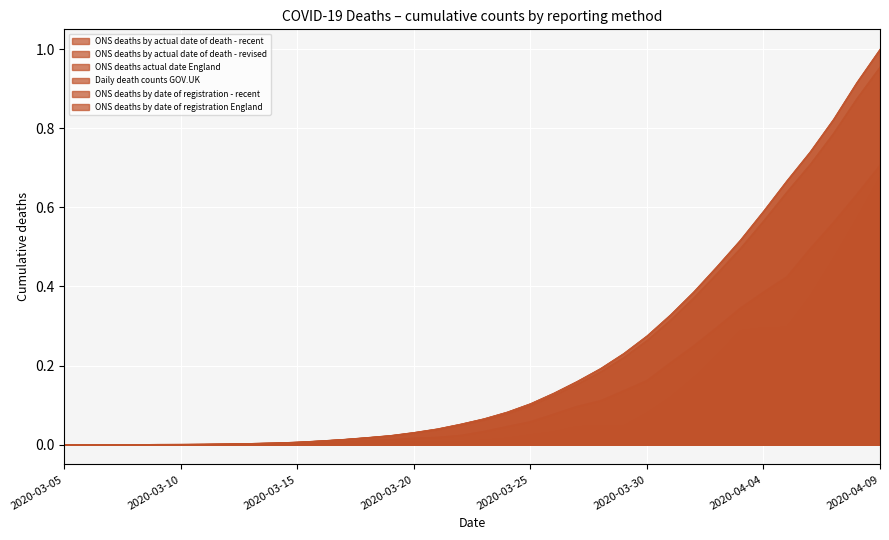

What is the maximum value for ONS deaths by actual date of death - recent?

1.0